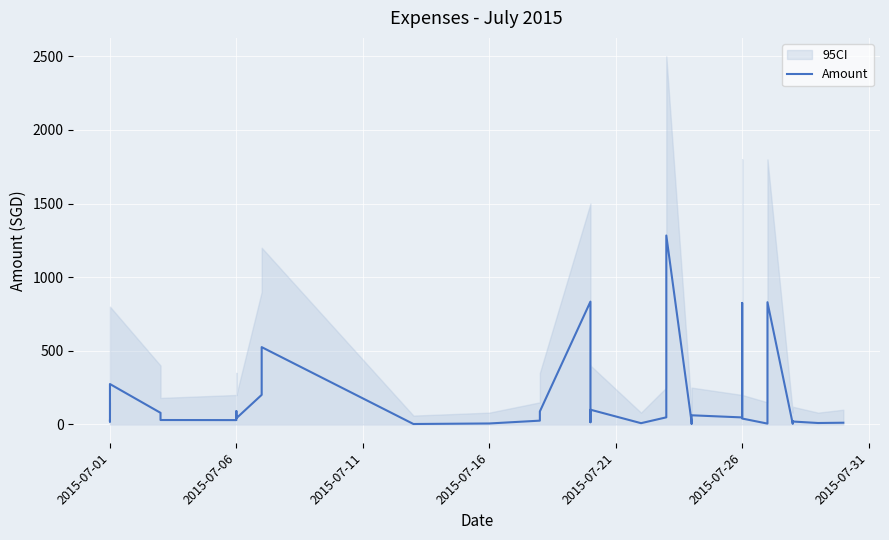

Reading left to right, list all the values displayed in this chart.

25.7	19.3	90.0	100.0	270.0	274.3	78.8	29.9	29.4	89.9	42.1	200.8	525.0	2.9	6.5	25.7	88.2	834.1	177.4	26.8	15.0	100.0	8.5	48.1	261.1	1283.0	16.4	5.0	62.0	47.6	825.0	40.0	5.6	120.0	830.0	4.1	20.3	19.7	9.7	11.6